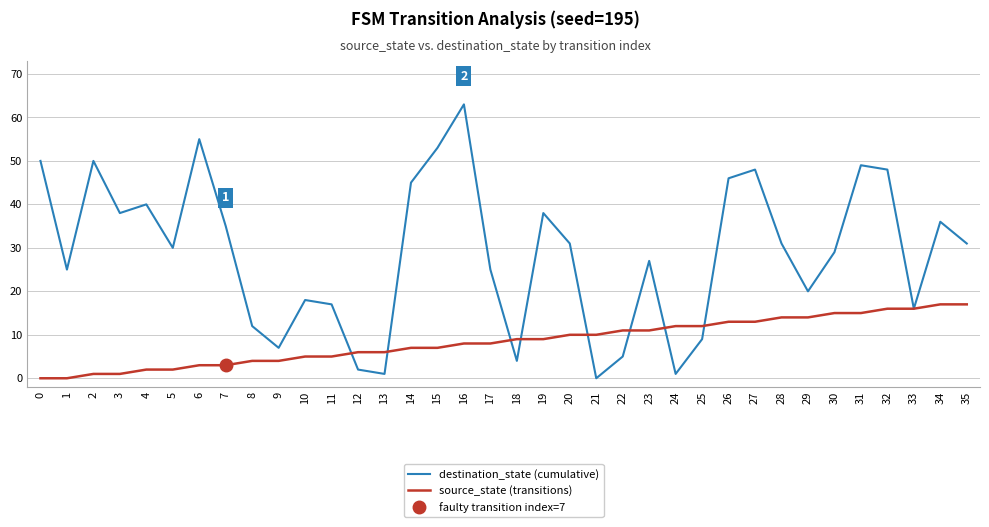

What is the total value across all series at 31?

64